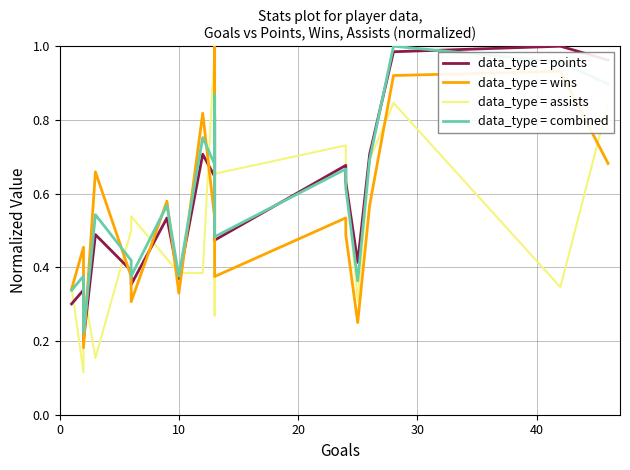

At how many categories does at least one series exceed 0?

20